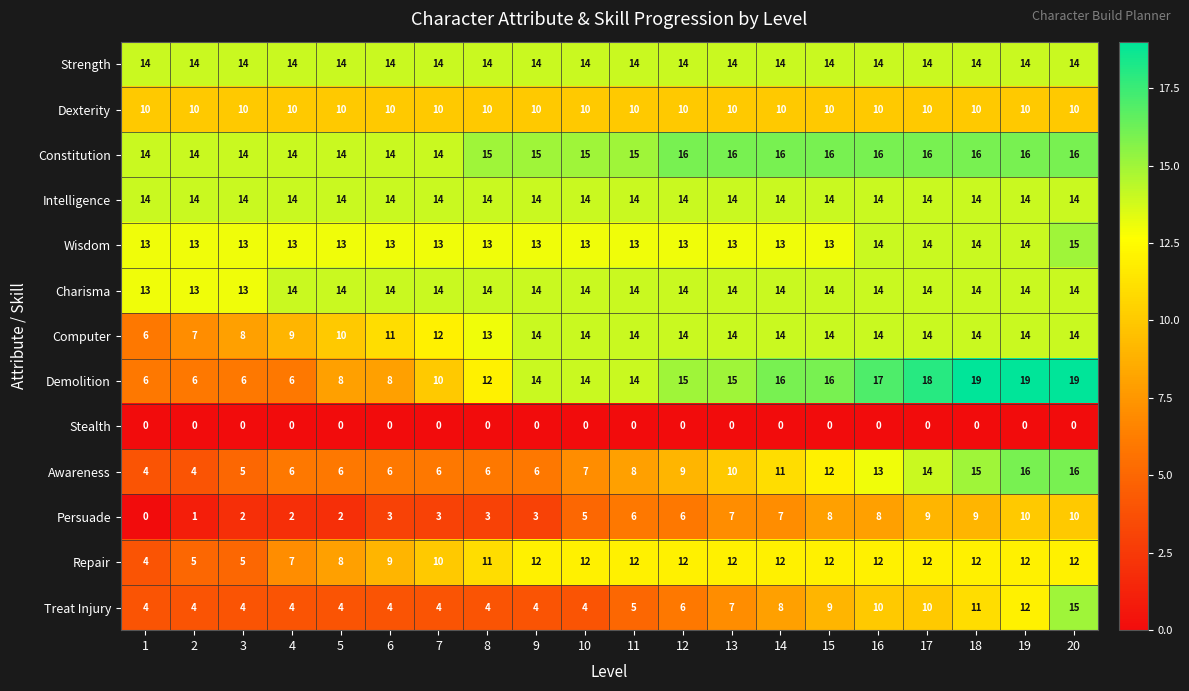

The Repair series shows 12 at 16. True or false?

True